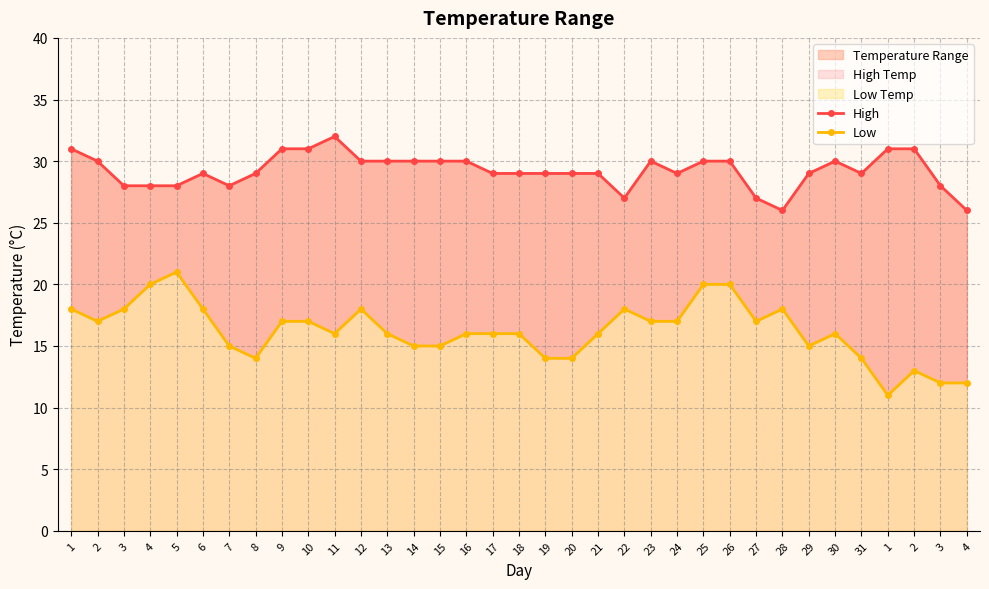

True or false: High and Low intersect in this chart.

False